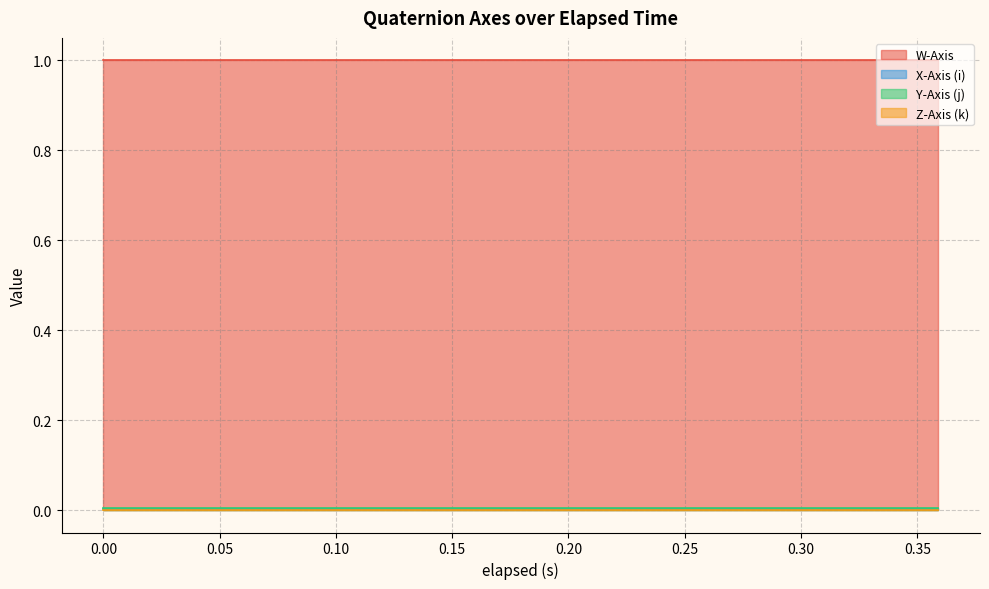

True or false: X-Axis (i) and W-Axis cross at least once.

False